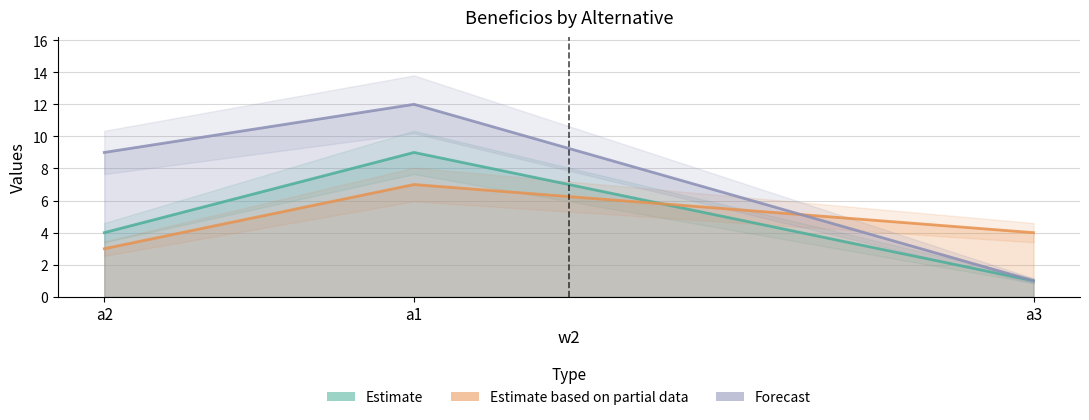

How many distinct data groups are displayed?

3